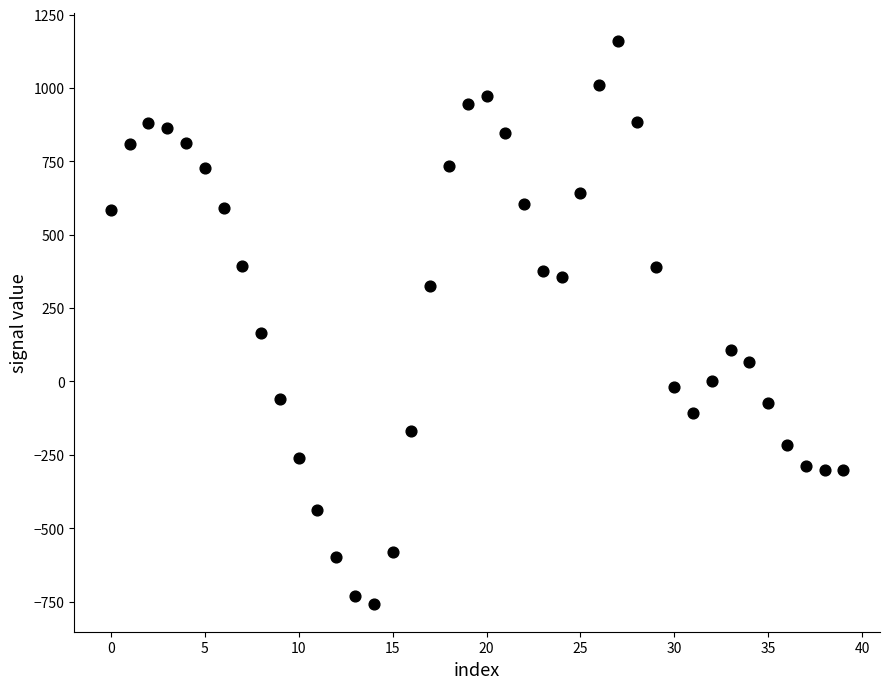

What Y value in the scatter plot is closest to 200?

164.4